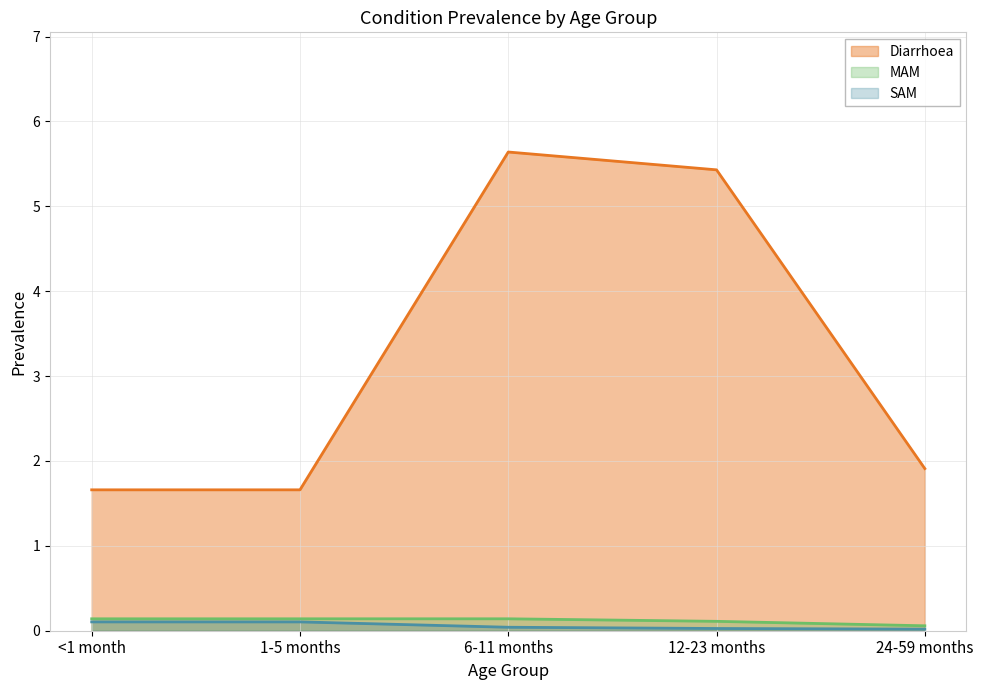

True or false: SAM has more than 1 interior local peaks.

False